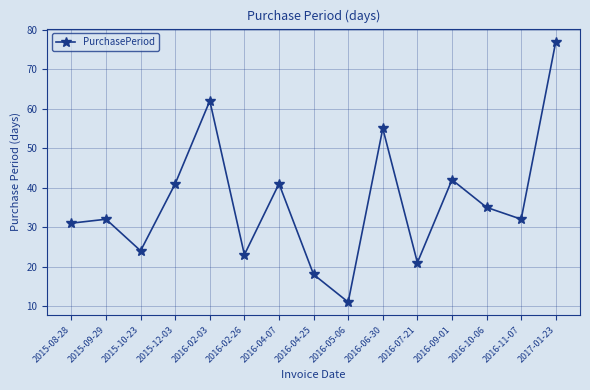

Is it true that the value at 2015-08-28 is 31?

True